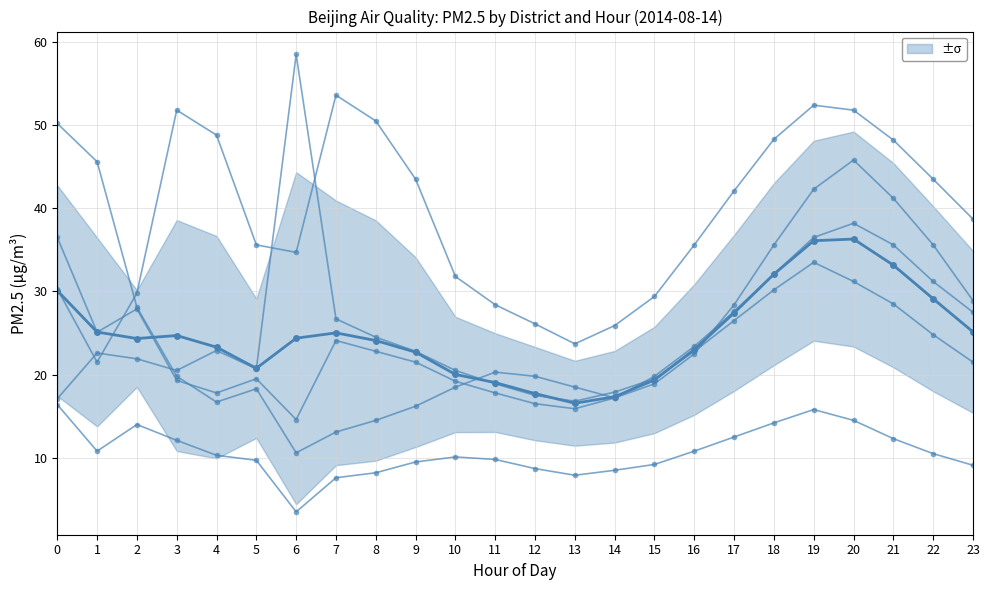

The 古城 series shows 43.2 at 17. True or false?

False